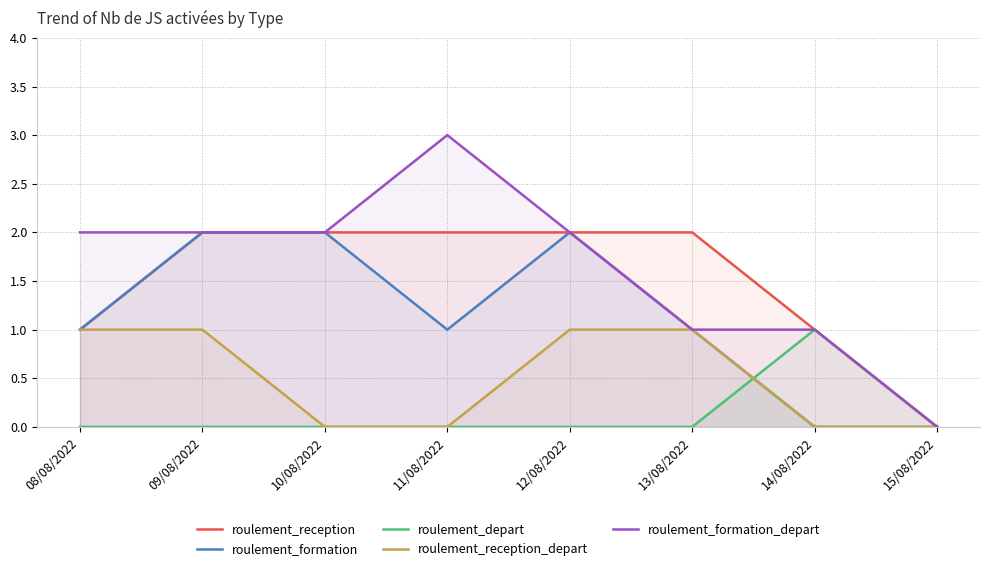

Is the value of roulement_reception at 13/08/2022 greater than the value of roulement_reception_depart at 15/08/2022?

Yes